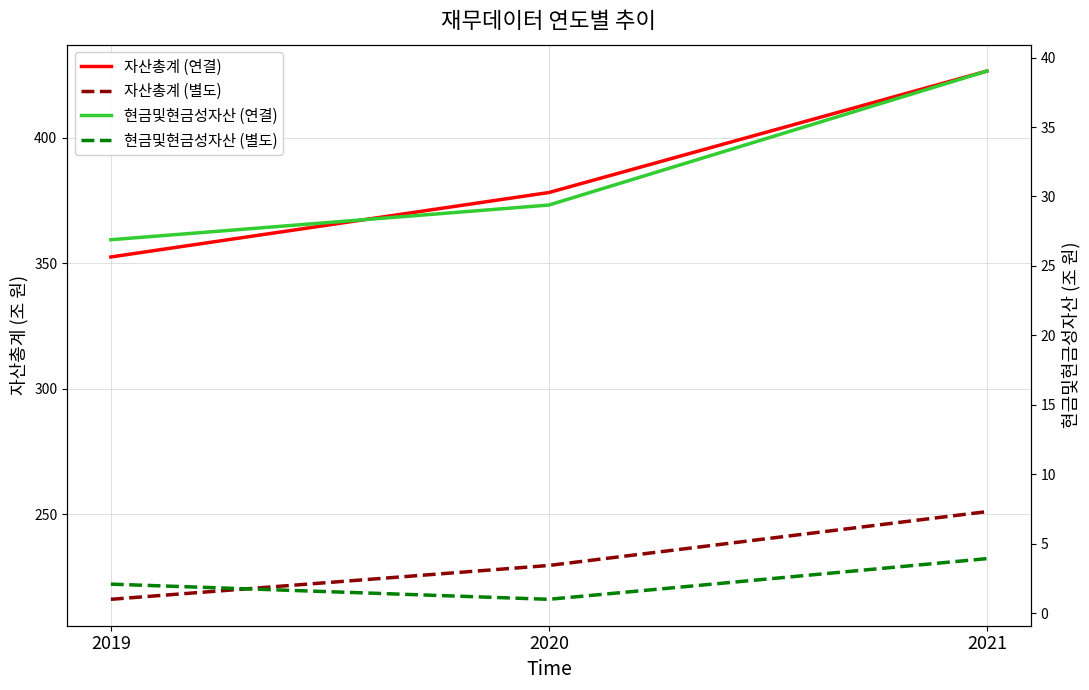

Reading right to left, what are all the values shown in this chart?

자산총계 (연결): 426.6	378.2	352.6
자산총계 (별도): 251.1	229.7	216.2
현금및현금성자산 (연결): 39.0	29.4	26.9
현금및현금성자산 (별도): 3.9	1.0	2.1